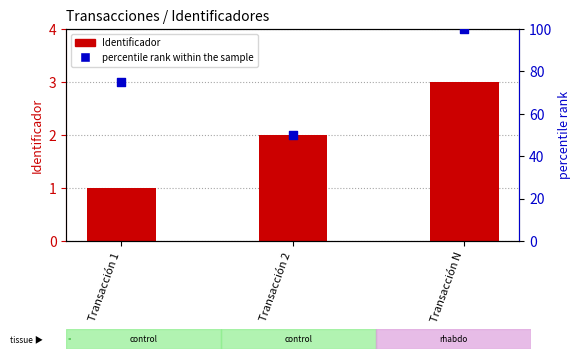

Which series has the widest spread of Y values?

percentile rank within the sample